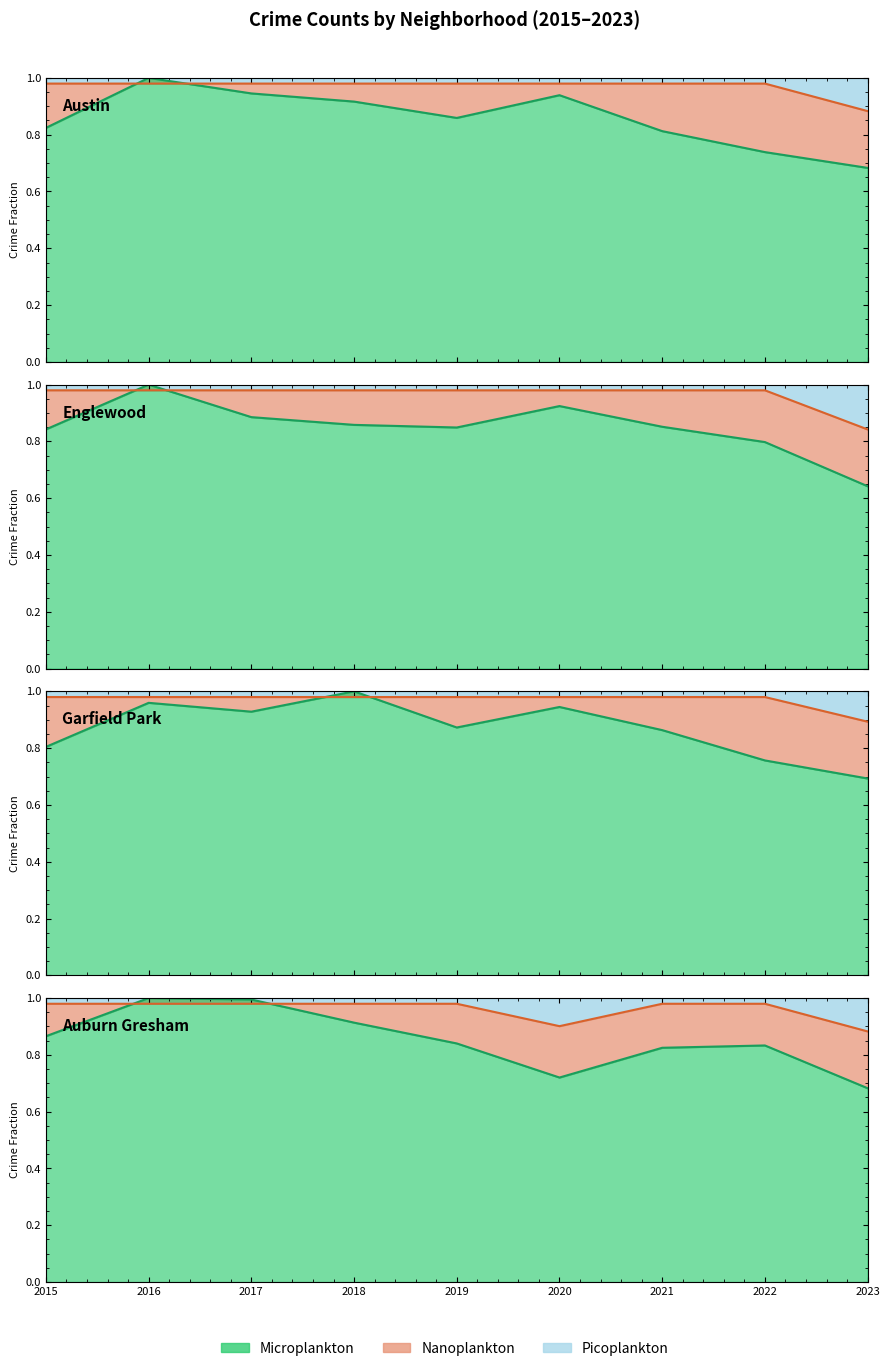

What is the maximum value for Garfield Park?

1.0